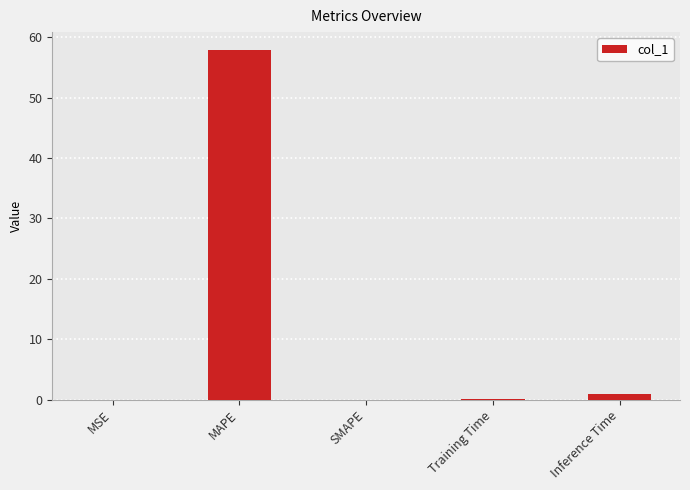

True or false: the data shows 1.0 at Inference Time.

True